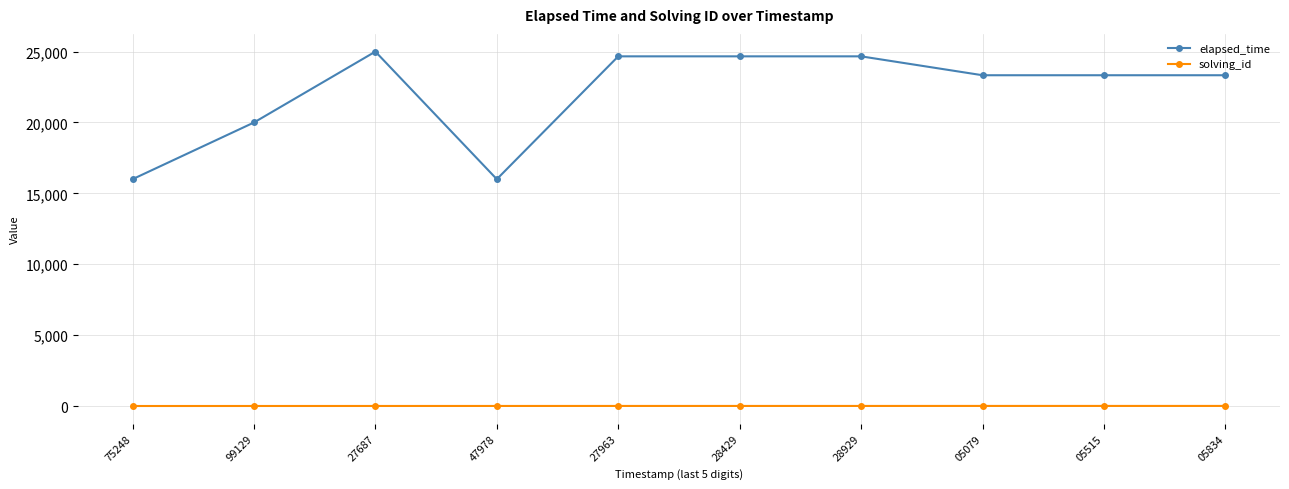

How many categories are shown in the chart?

10